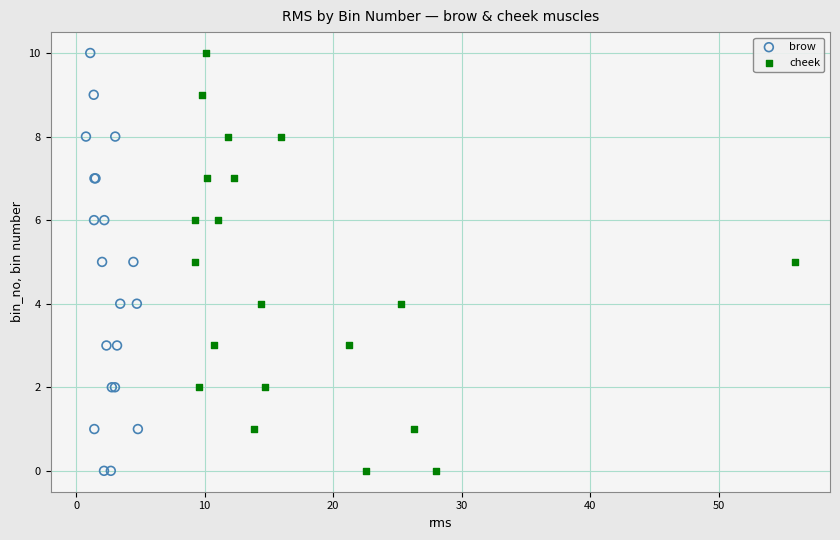

What are all the series names shown in the legend?

brow, cheek